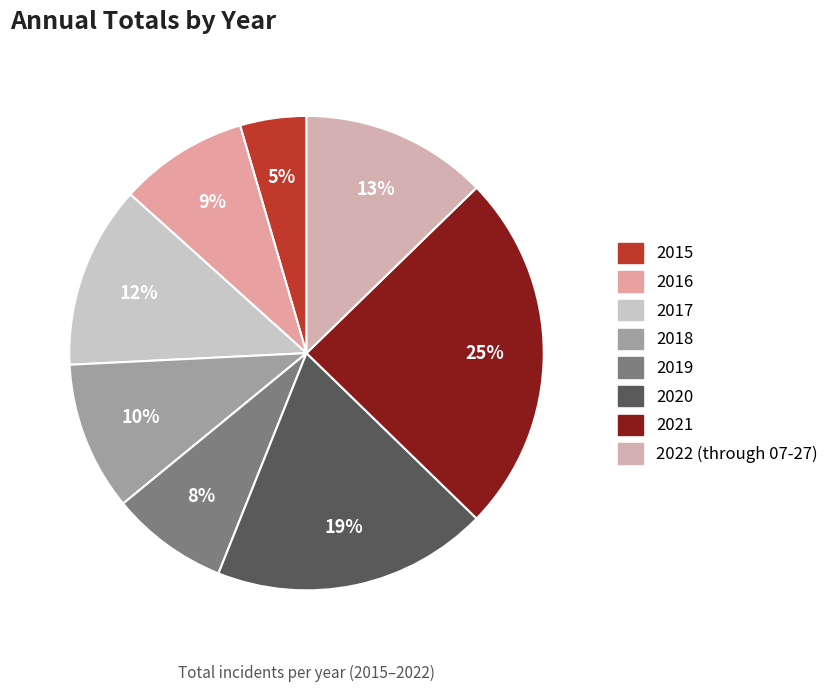

What percentage is NOT represented by 2018?

89.8%